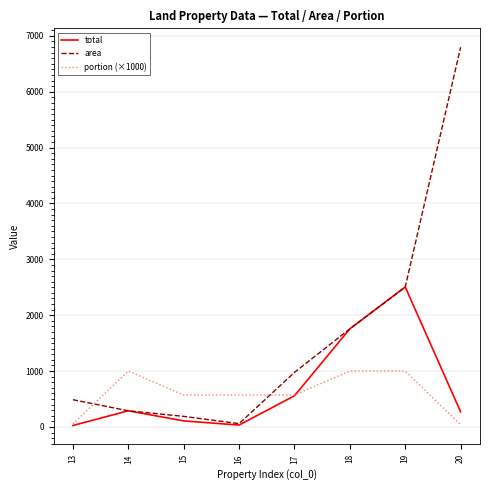

List the series in order of their peak value, lowest first.

portion (×1000), total, area